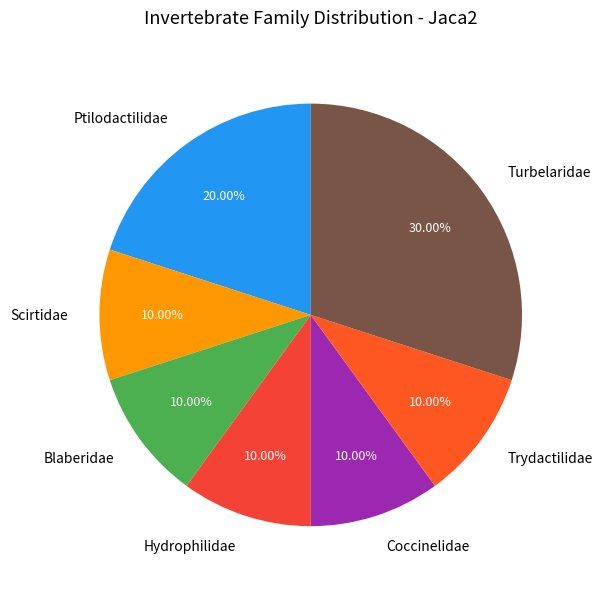

To the nearest percent, what percentage of the pie is Scirtidae?

10%